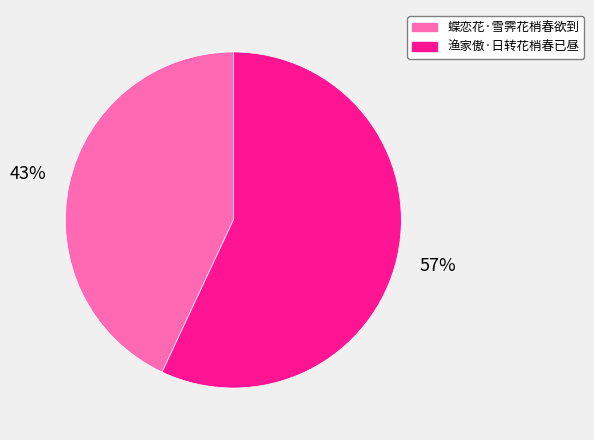

Which category has the smallest portion of the pie?

蝶恋花·雪霁花梢春欲到